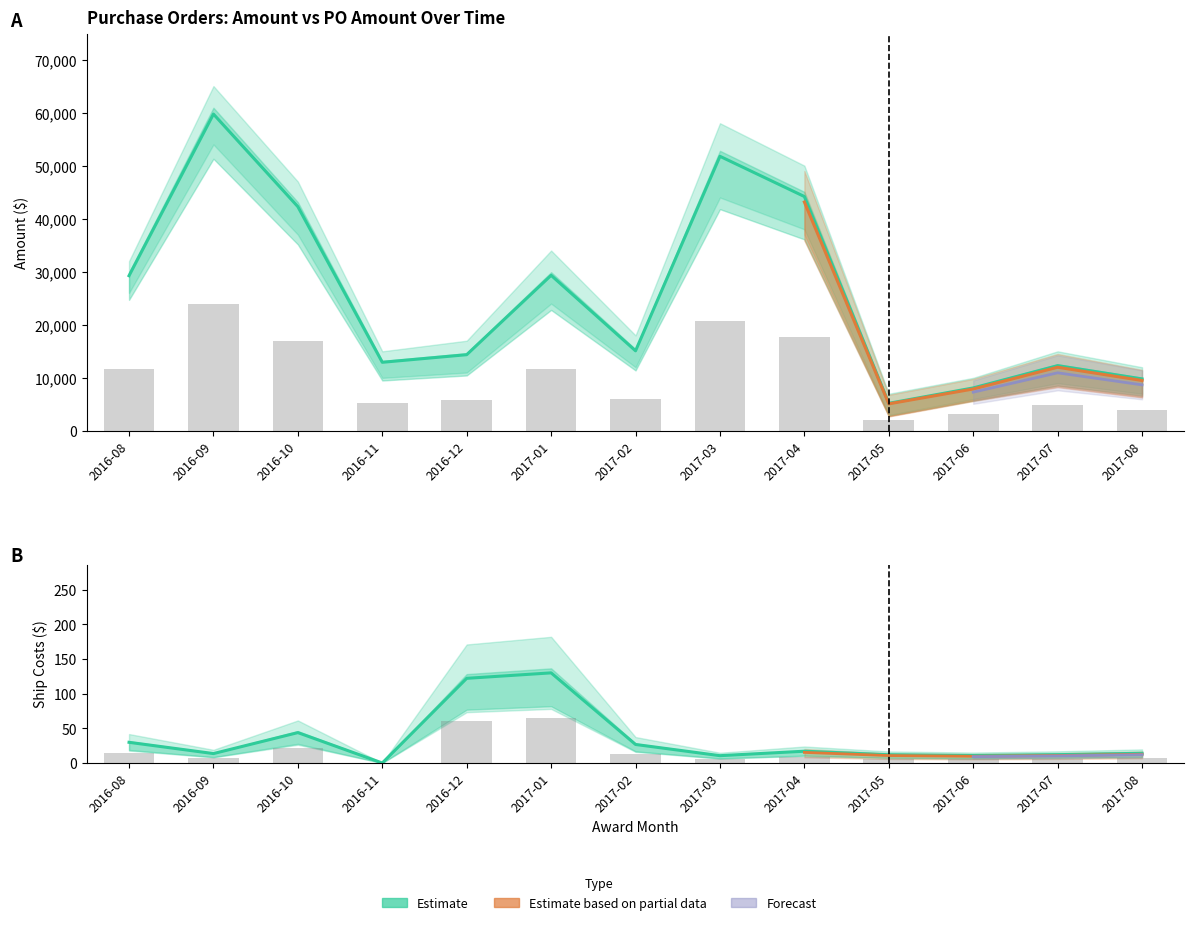

How many values in the Amount series are below 15094?

6